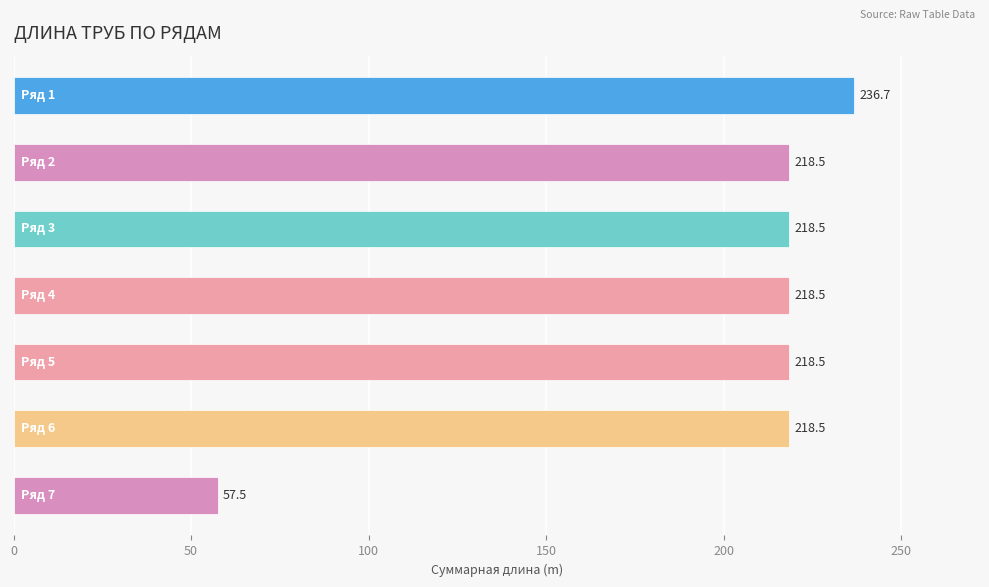

What is the average value?

198.1